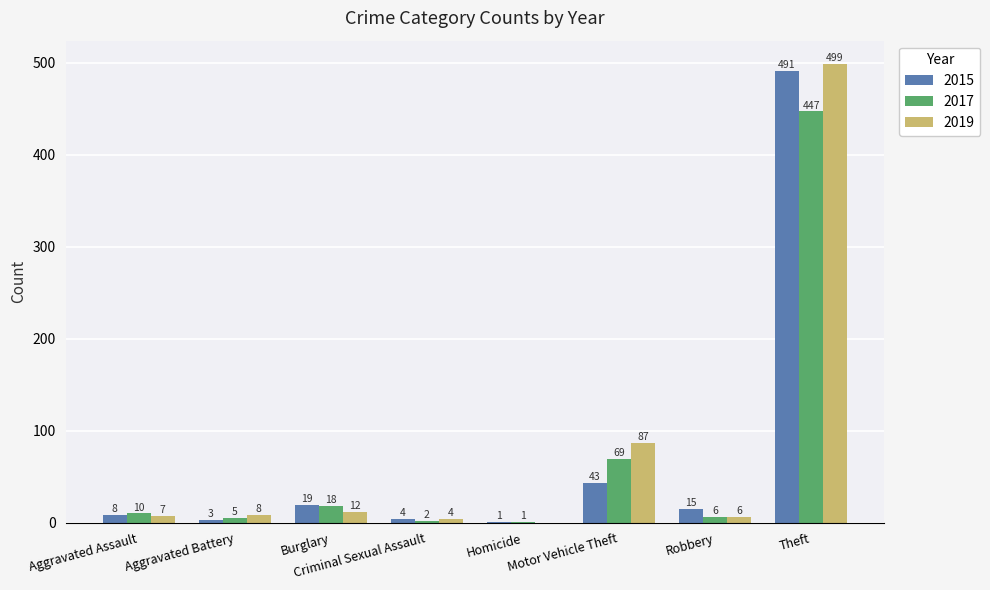

Does the chart contain stacked bars?

No